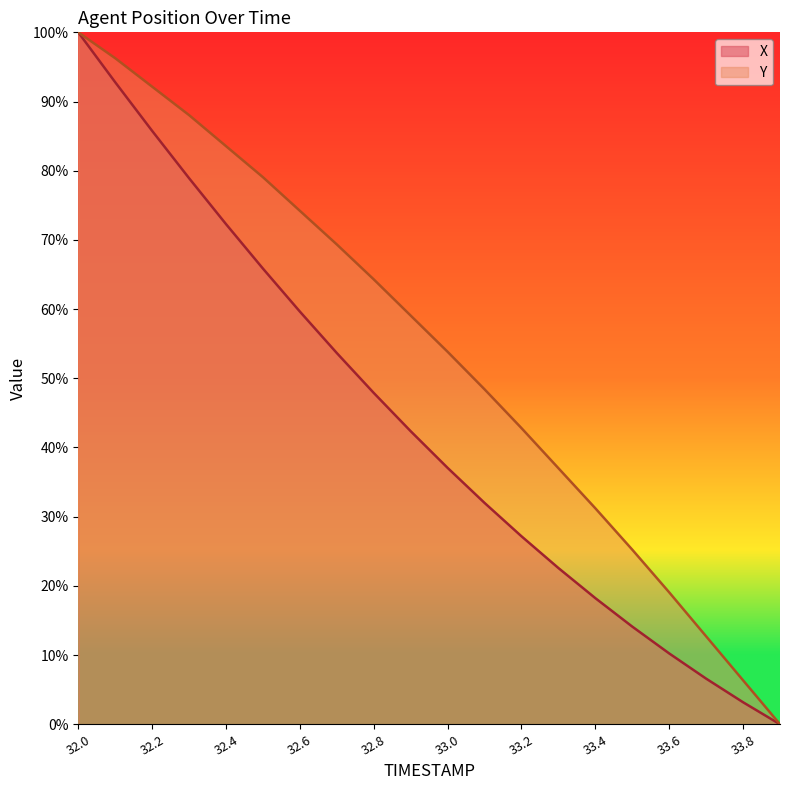

List the labels in order of Y value, smallest first.

33.9, 33.8, 33.7, 33.6, 33.5, 33.4, 33.3, 33.2, 33.1, 33.0, 32.9, 32.8, 32.7, 32.6, 32.5, 32.4, 32.3, 32.2, 32.1, 32.0